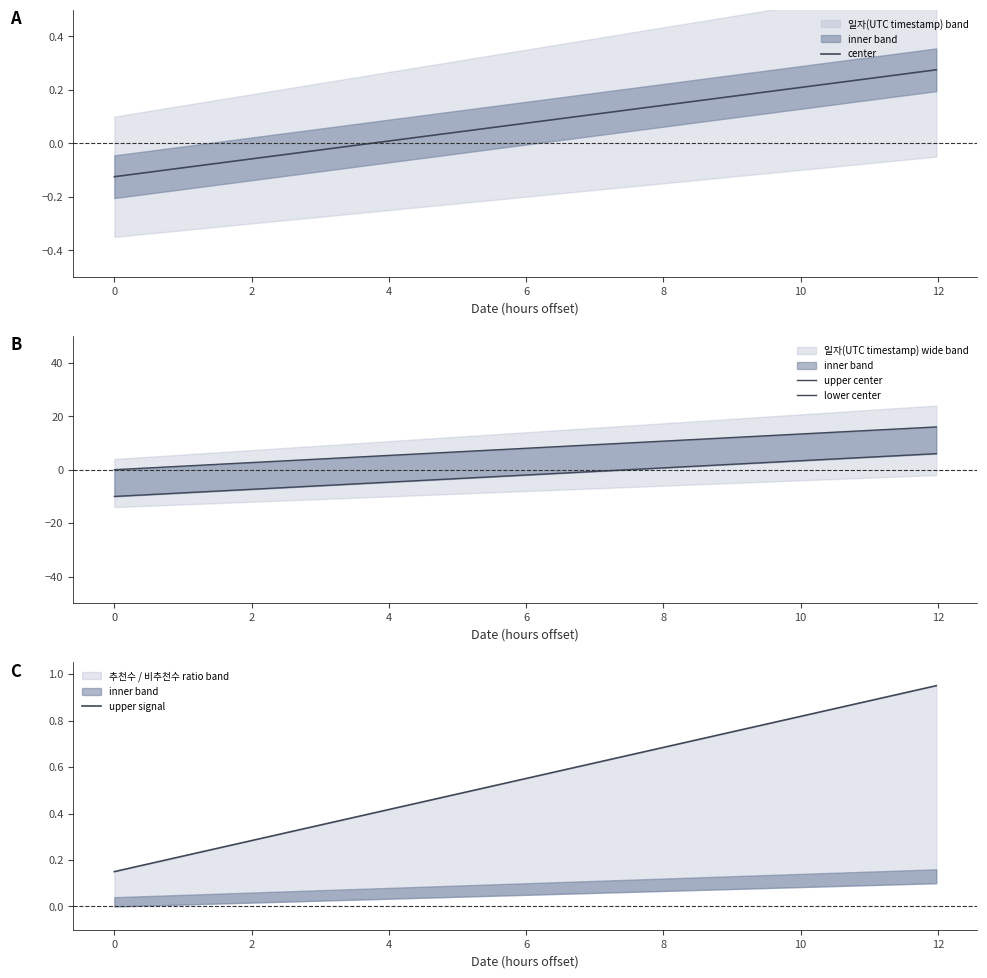

List the series in order of their peak value, highest first.

upper center, lower center, upper signal, center